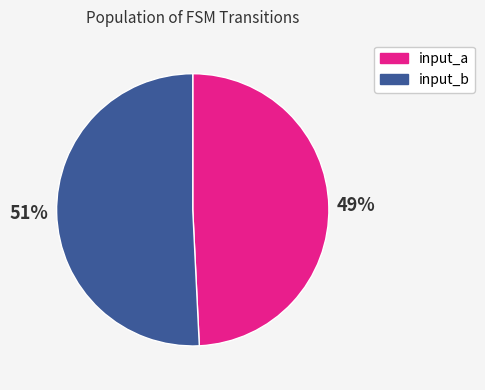

To the nearest percent, what is the combined percentage of input_b and input_a?

100%